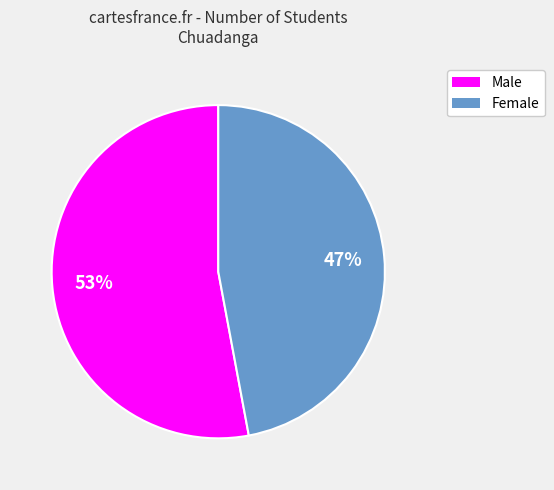

Does any single category account for the majority?

Yes